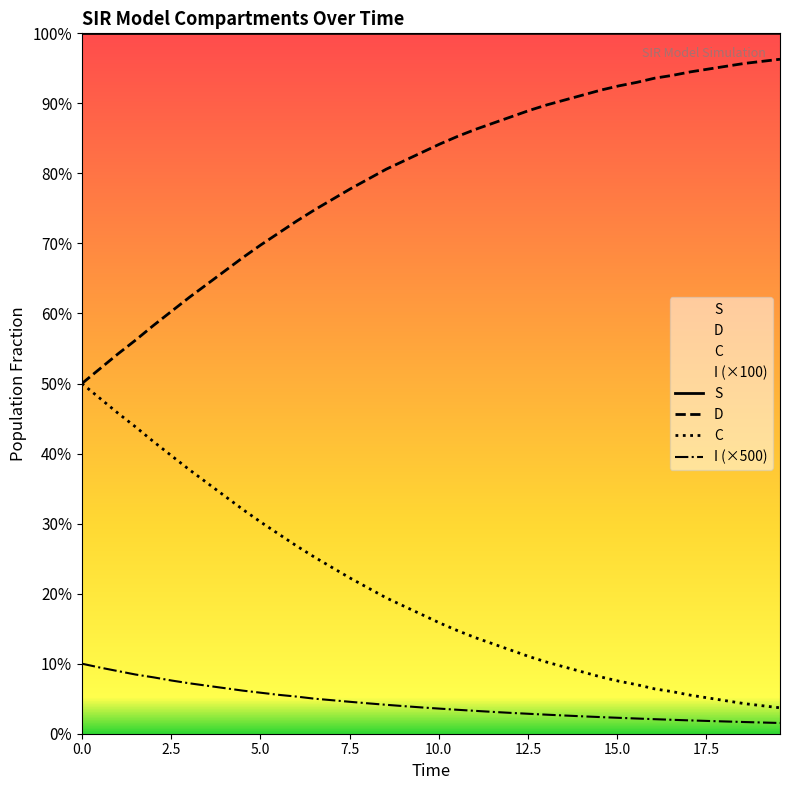

Count the S values in the range 0 to 1.

40